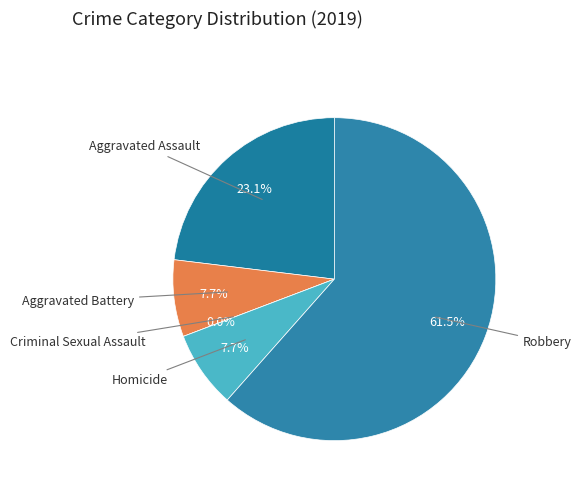

How many segments does this pie chart have?

5